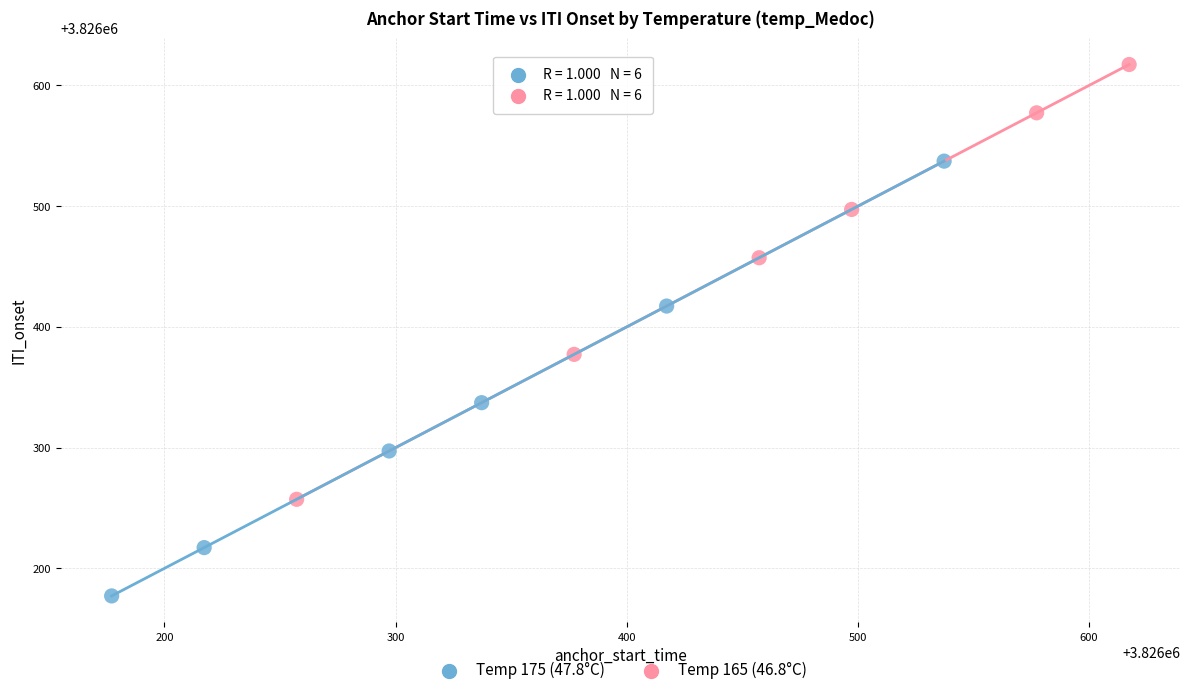

Which series contains the highest Y value?

Temp 165 (46.8°C)